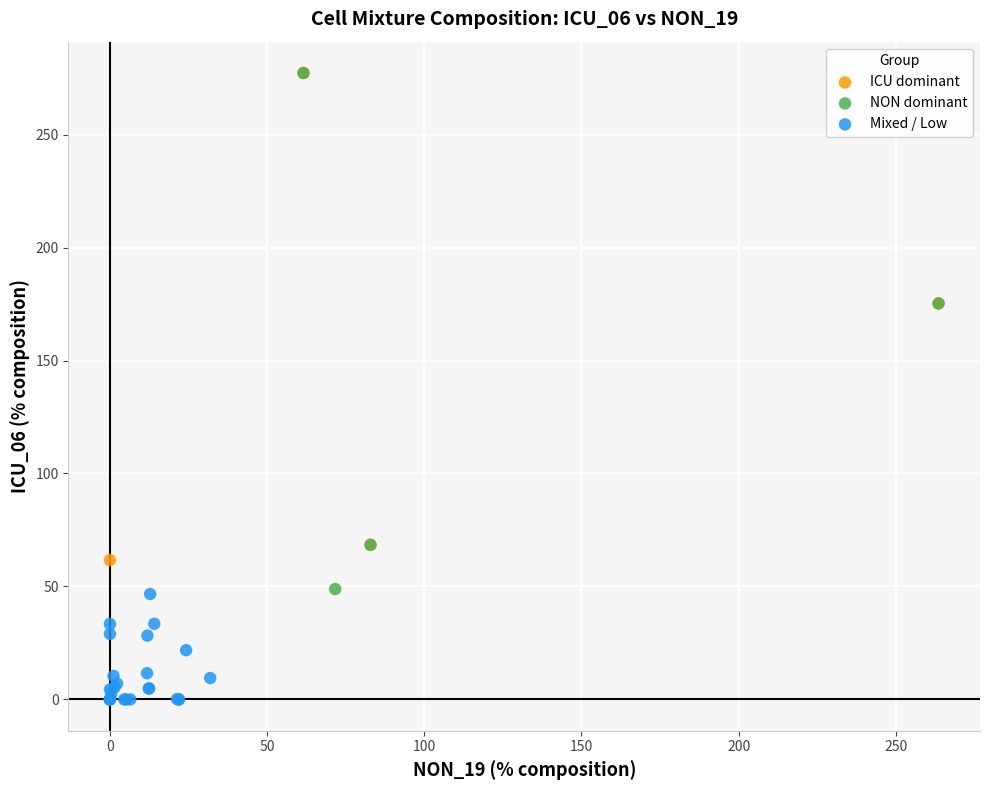

Which series has the largest Y range (max minus min)?

NON dominant